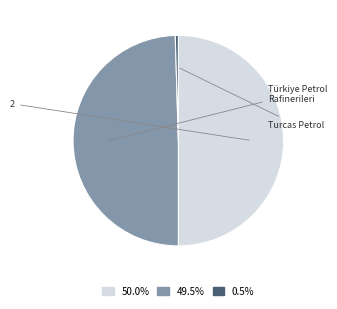

Which slice is the largest?

2